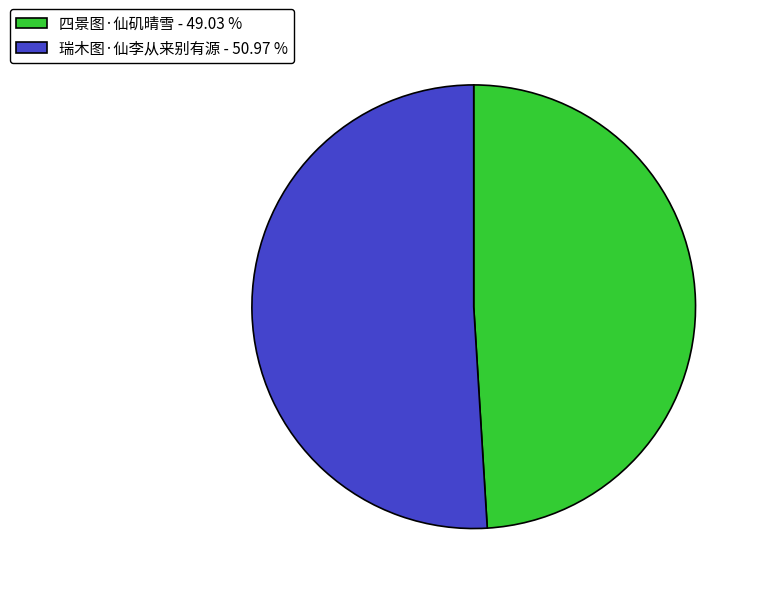

Combined, do 四景图·仙矶晴雪 - 49.03 % and 瑞木图·仙李从来别有源 - 50.97 % account for over 50%?

Yes